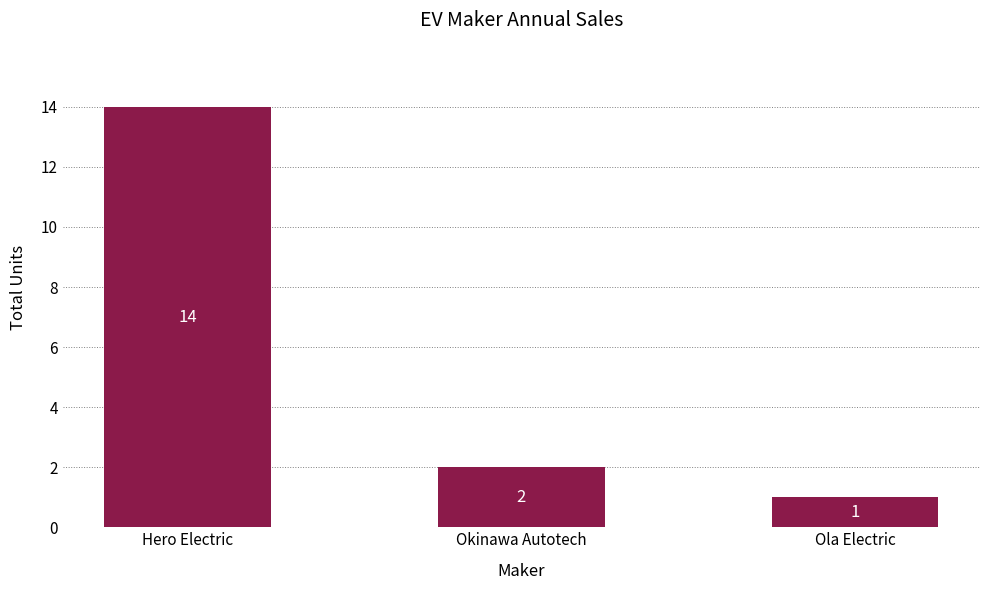

What is the greatest value displayed?

14